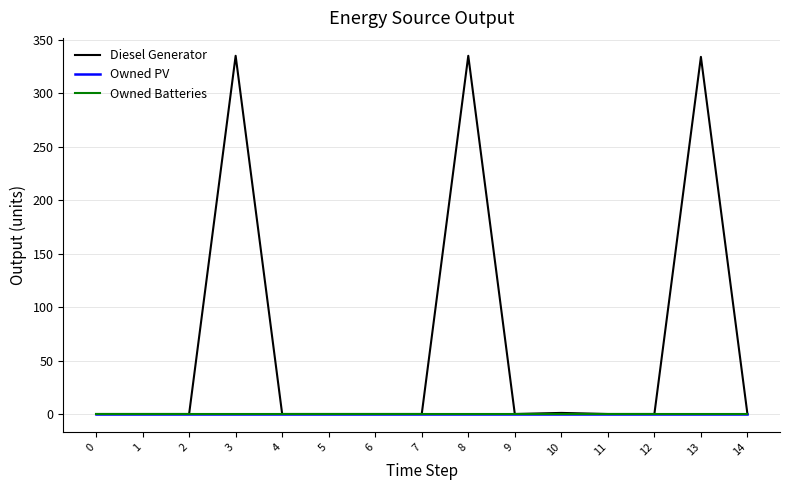

Reading left to right, transcribe all the data shown in this chart.

Diesel Generator: 0=0	1=0	2=0	3=335	4=0	5=0	6=0	7=0	8=335	9=0	10=1	11=0	12=0	13=334	14=0
Owned PV: 0=0	1=0	2=0	3=0	4=0	5=0	6=0	7=0	8=0	9=0	10=0	11=0	12=0	13=0	14=0
Owned Batteries: 0=0	1=0	2=0	3=0	4=0	5=0	6=0	7=0	8=0	9=0	10=0	11=0	12=0	13=0	14=0